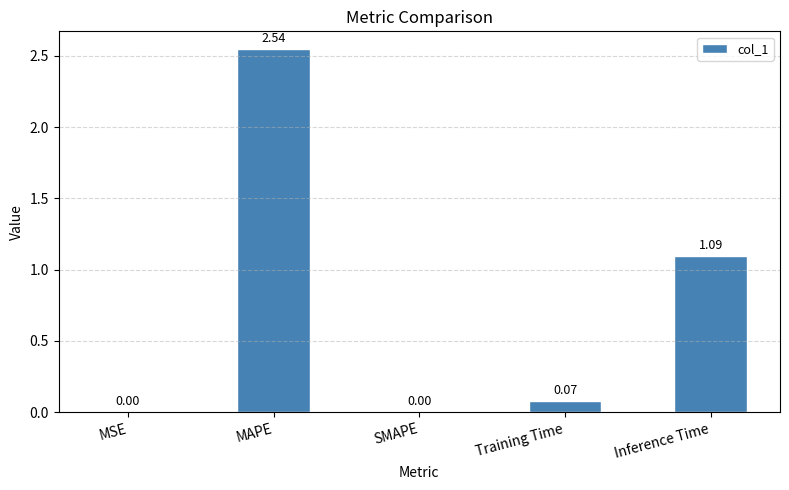

What is the change in value from Training Time to Inference Time?

+1.0